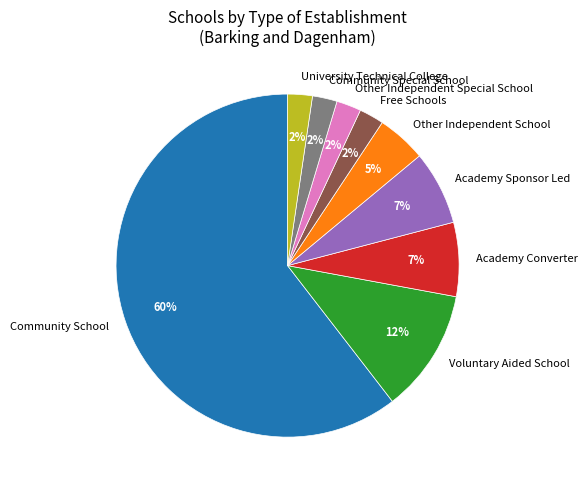

What is the ratio of the value at Free Schools to the value at University Technical College?

1.0